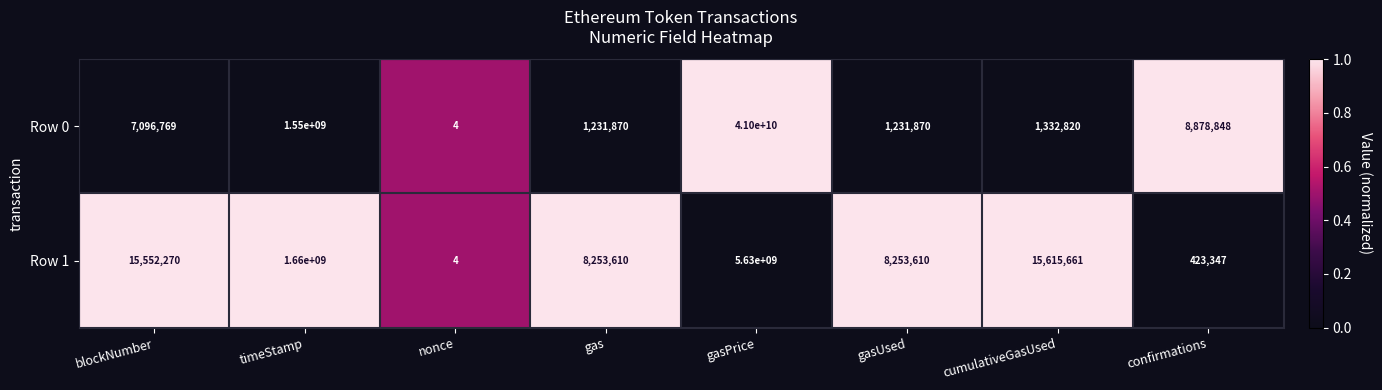

Reading right to left, what are all the values shown in this chart?

Row 0: 8878848	1332820	1231870	41000000000	1231870	4	1550000000	7096769
Row 1: 423347	15615661	8253610	5630000000	8253610	4	1660000000	15552270